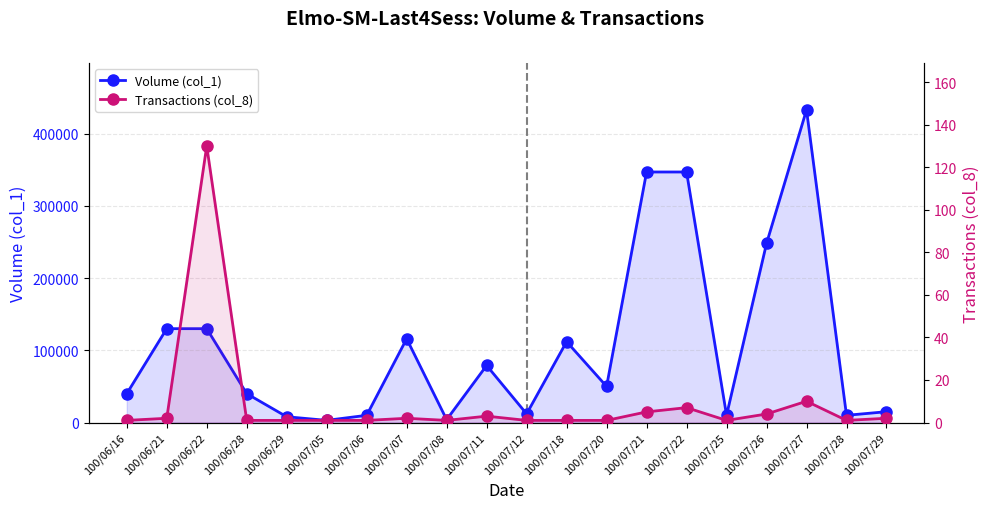

What are all the series names shown in the legend?

Volume (col_1), Transactions (col_8)